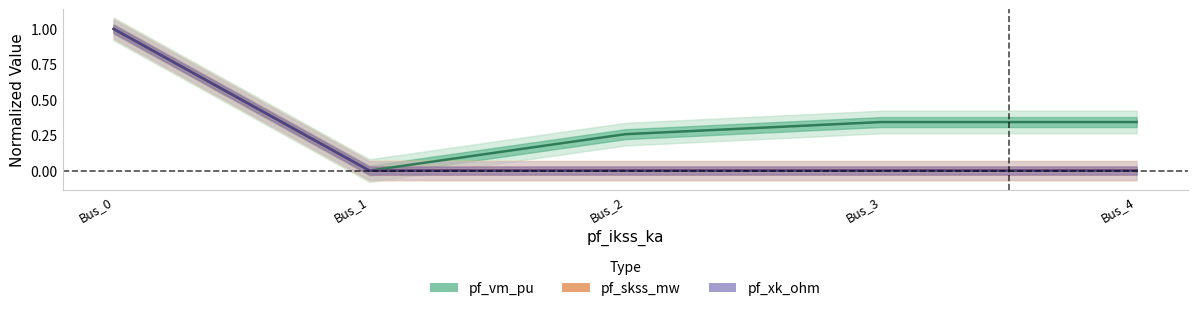

How many categories are shown in the chart?

5